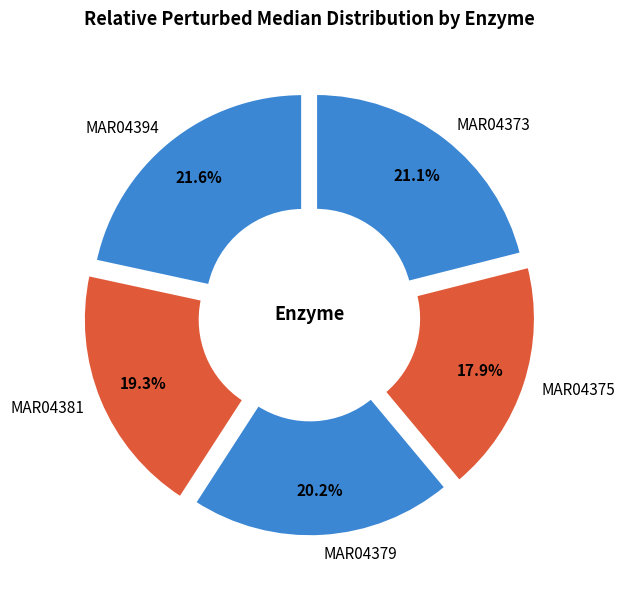

How much of the chart is everything except MAR04373?

78.9%